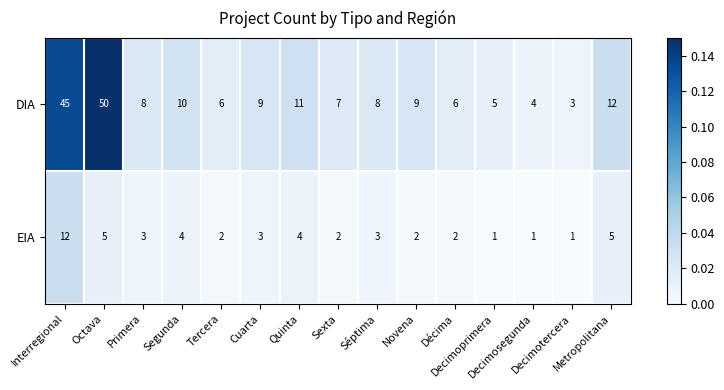

At which category is the sum across all series the highest?

Interregional